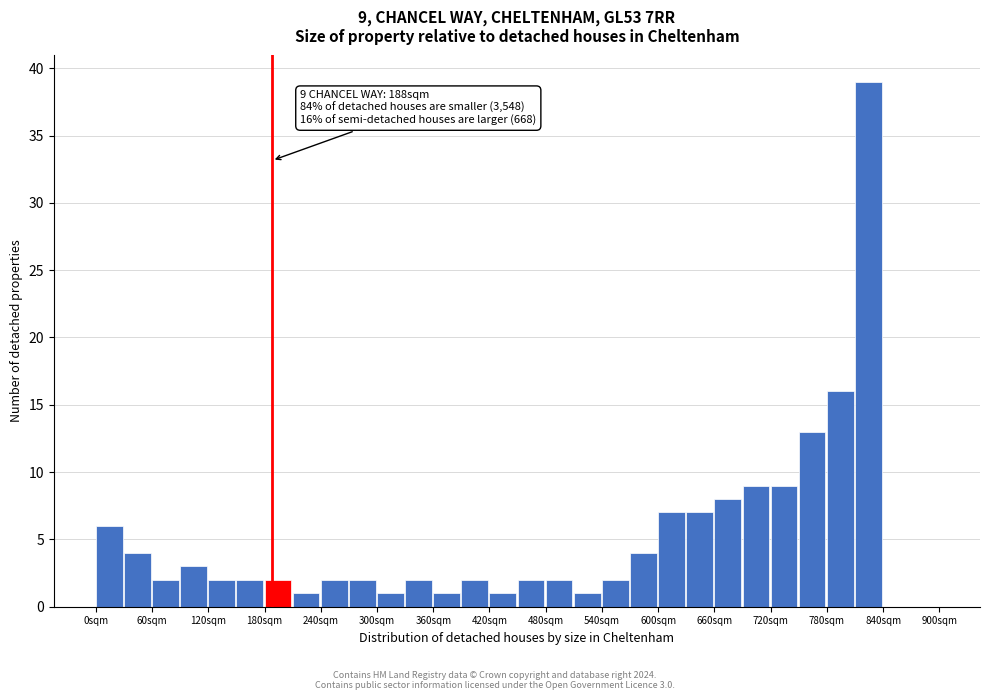

Read against the x-axis, roughly where is the centre of the tallest bar?

820